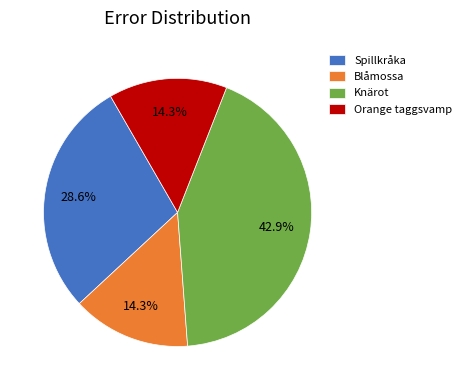

Does Spillkråka account for over 50% of the chart?

No